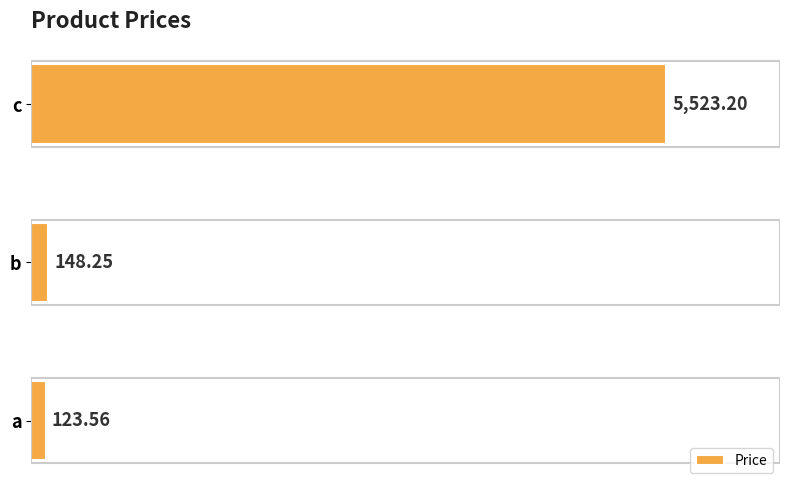

How many values exceed 148?

2